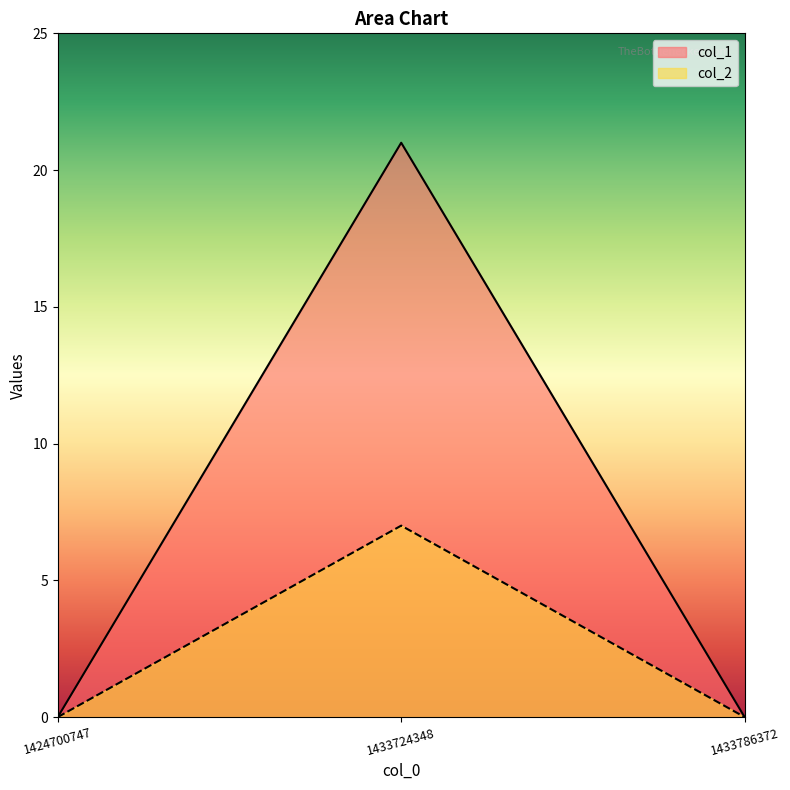

How many col_1 values are between 0 and 21?

3